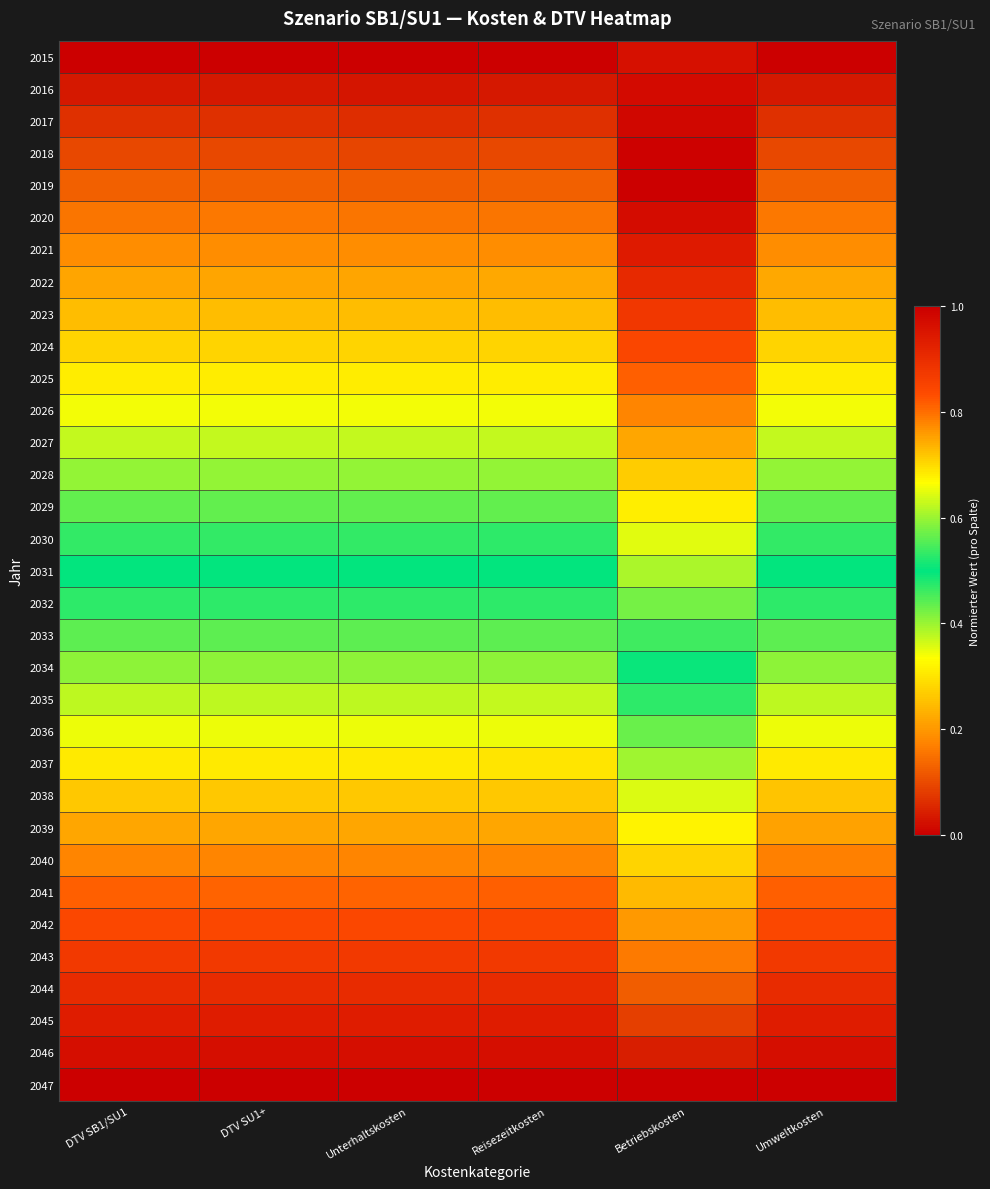

Reading right to left, list all the values displayed in this chart.

2015: Umweltkosten=0.0	Betriebskosten=1.0	Reisezeitkosten=0.0	Unterhaltskosten=0.0	DTV SU1+=0.0	DTV SB1/SU1=0.0
2016: Umweltkosten=0.0	Betriebskosten=1.0	Reisezeitkosten=0.0	Unterhaltskosten=0.0	DTV SU1+=0.0	DTV SB1/SU1=0.0
2017: Umweltkosten=0.1	Betriebskosten=1.0	Reisezeitkosten=0.1	Unterhaltskosten=0.1	DTV SU1+=0.1	DTV SB1/SU1=0.1
2018: Umweltkosten=0.1	Betriebskosten=1.0	Reisezeitkosten=0.1	Unterhaltskosten=0.1	DTV SU1+=0.1	DTV SB1/SU1=0.1
2019: Umweltkosten=0.1	Betriebskosten=1.0	Reisezeitkosten=0.1	Unterhaltskosten=0.1	DTV SU1+=0.1	DTV SB1/SU1=0.1
2020: Umweltkosten=0.2	Betriebskosten=1.0	Reisezeitkosten=0.2	Unterhaltskosten=0.2	DTV SU1+=0.2	DTV SB1/SU1=0.2
2021: Umweltkosten=0.2	Betriebskosten=0.9	Reisezeitkosten=0.2	Unterhaltskosten=0.2	DTV SU1+=0.2	DTV SB1/SU1=0.2
2022: Umweltkosten=0.2	Betriebskosten=0.9	Reisezeitkosten=0.2	Unterhaltskosten=0.2	DTV SU1+=0.2	DTV SB1/SU1=0.2
2023: Umweltkosten=0.2	Betriebskosten=0.9	Reisezeitkosten=0.2	Unterhaltskosten=0.2	DTV SU1+=0.2	DTV SB1/SU1=0.2
2024: Umweltkosten=0.3	Betriebskosten=0.8	Reisezeitkosten=0.3	Unterhaltskosten=0.3	DTV SU1+=0.3	DTV SB1/SU1=0.3
2025: Umweltkosten=0.3	Betriebskosten=0.8	Reisezeitkosten=0.3	Unterhaltskosten=0.3	DTV SU1+=0.3	DTV SB1/SU1=0.3
2026: Umweltkosten=0.3	Betriebskosten=0.8	Reisezeitkosten=0.3	Unterhaltskosten=0.3	DTV SU1+=0.3	DTV SB1/SU1=0.3
2027: Umweltkosten=0.4	Betriebskosten=0.7	Reisezeitkosten=0.4	Unterhaltskosten=0.4	DTV SU1+=0.4	DTV SB1/SU1=0.4
2028: Umweltkosten=0.4	Betriebskosten=0.7	Reisezeitkosten=0.4	Unterhaltskosten=0.4	DTV SU1+=0.4	DTV SB1/SU1=0.4
2029: Umweltkosten=0.4	Betriebskosten=0.7	Reisezeitkosten=0.4	Unterhaltskosten=0.4	DTV SU1+=0.4	DTV SB1/SU1=0.4
2030: Umweltkosten=0.5	Betriebskosten=0.6	Reisezeitkosten=0.5	Unterhaltskosten=0.5	DTV SU1+=0.5	DTV SB1/SU1=0.5
2031: Umweltkosten=0.5	Betriebskosten=0.6	Reisezeitkosten=0.5	Unterhaltskosten=0.5	DTV SU1+=0.5	DTV SB1/SU1=0.5
2032: Umweltkosten=0.5	Betriebskosten=0.6	Reisezeitkosten=0.5	Unterhaltskosten=0.5	DTV SU1+=0.5	DTV SB1/SU1=0.5
2033: Umweltkosten=0.6	Betriebskosten=0.5	Reisezeitkosten=0.6	Unterhaltskosten=0.6	DTV SU1+=0.6	DTV SB1/SU1=0.6
2034: Umweltkosten=0.6	Betriebskosten=0.5	Reisezeitkosten=0.6	Unterhaltskosten=0.6	DTV SU1+=0.6	DTV SB1/SU1=0.6
2035: Umweltkosten=0.6	Betriebskosten=0.5	Reisezeitkosten=0.6	Unterhaltskosten=0.6	DTV SU1+=0.6	DTV SB1/SU1=0.6
2036: Umweltkosten=0.7	Betriebskosten=0.4	Reisezeitkosten=0.7	Unterhaltskosten=0.7	DTV SU1+=0.7	DTV SB1/SU1=0.7
2037: Umweltkosten=0.7	Betriebskosten=0.4	Reisezeitkosten=0.7	Unterhaltskosten=0.7	DTV SU1+=0.7	DTV SB1/SU1=0.7
2038: Umweltkosten=0.7	Betriebskosten=0.4	Reisezeitkosten=0.7	Unterhaltskosten=0.7	DTV SU1+=0.7	DTV SB1/SU1=0.7
2039: Umweltkosten=0.8	Betriebskosten=0.3	Reisezeitkosten=0.7	Unterhaltskosten=0.7	DTV SU1+=0.7	DTV SB1/SU1=0.7
2040: Umweltkosten=0.8	Betriebskosten=0.3	Reisezeitkosten=0.8	Unterhaltskosten=0.8	DTV SU1+=0.8	DTV SB1/SU1=0.8
2041: Umweltkosten=0.8	Betriebskosten=0.2	Reisezeitkosten=0.8	Unterhaltskosten=0.8	DTV SU1+=0.8	DTV SB1/SU1=0.8
2042: Umweltkosten=0.8	Betriebskosten=0.2	Reisezeitkosten=0.8	Unterhaltskosten=0.8	DTV SU1+=0.8	DTV SB1/SU1=0.8
2043: Umweltkosten=0.9	Betriebskosten=0.2	Reisezeitkosten=0.9	Unterhaltskosten=0.9	DTV SU1+=0.9	DTV SB1/SU1=0.9
2044: Umweltkosten=0.9	Betriebskosten=0.1	Reisezeitkosten=0.9	Unterhaltskosten=0.9	DTV SU1+=0.9	DTV SB1/SU1=0.9
2045: Umweltkosten=0.9	Betriebskosten=0.1	Reisezeitkosten=0.9	Unterhaltskosten=0.9	DTV SU1+=0.9	DTV SB1/SU1=0.9
2046: Umweltkosten=1.0	Betriebskosten=0.0	Reisezeitkosten=1.0	Unterhaltskosten=1.0	DTV SU1+=1.0	DTV SB1/SU1=1.0
2047: Umweltkosten=1.0	Betriebskosten=0.0	Reisezeitkosten=1.0	Unterhaltskosten=1.0	DTV SU1+=1.0	DTV SB1/SU1=1.0